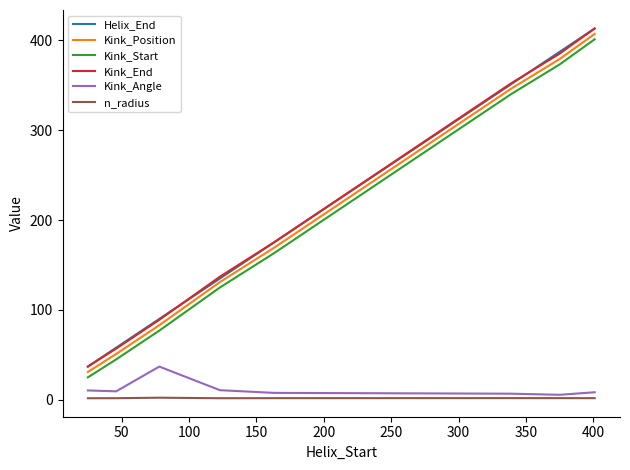

What is the maximum value shown in the chart?

413.0